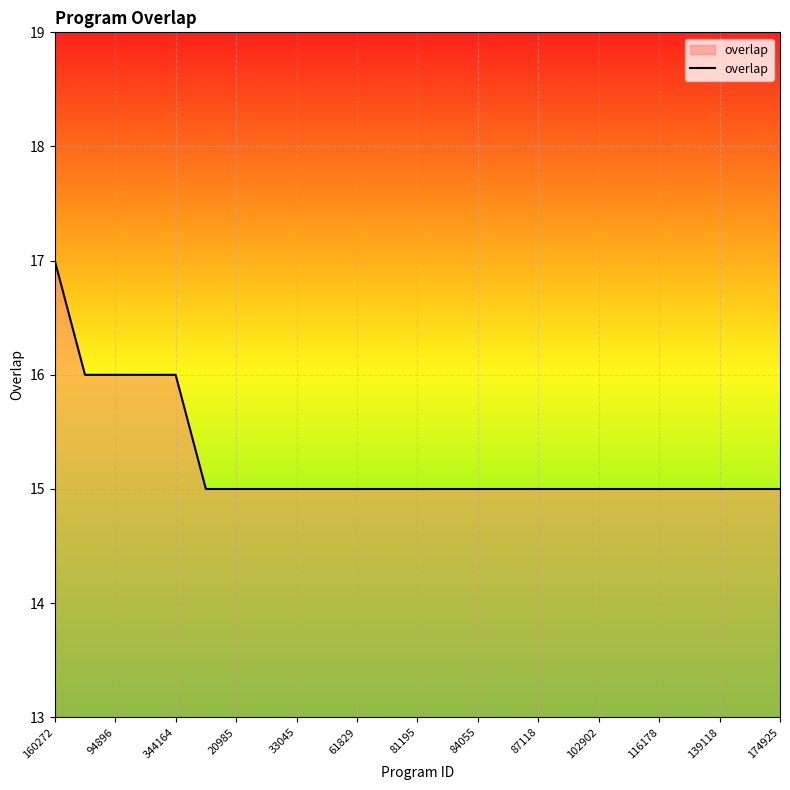

What is the smallest value displayed?

15